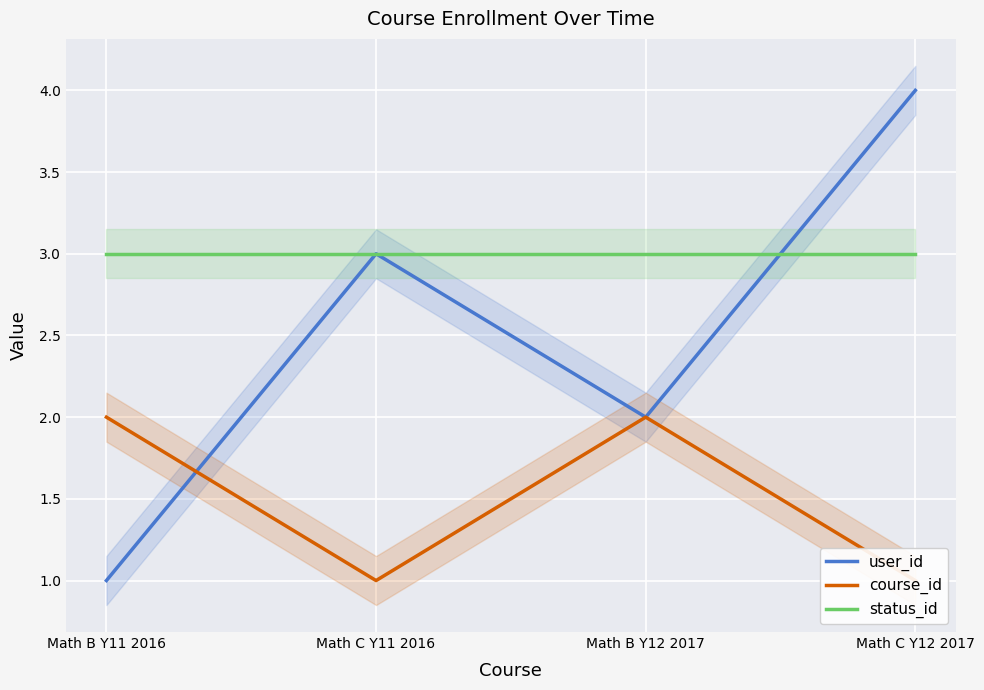

What is the sum of all user_id values?

10